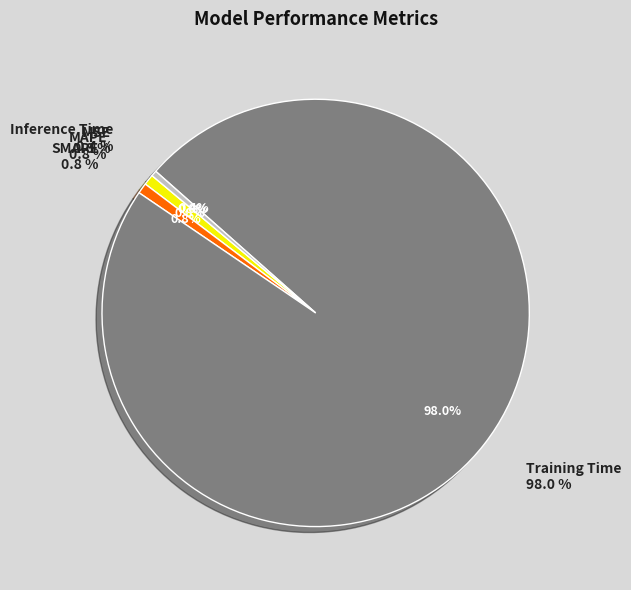

Do Inference Time and SMAPE together represent more than half of the pie?

No